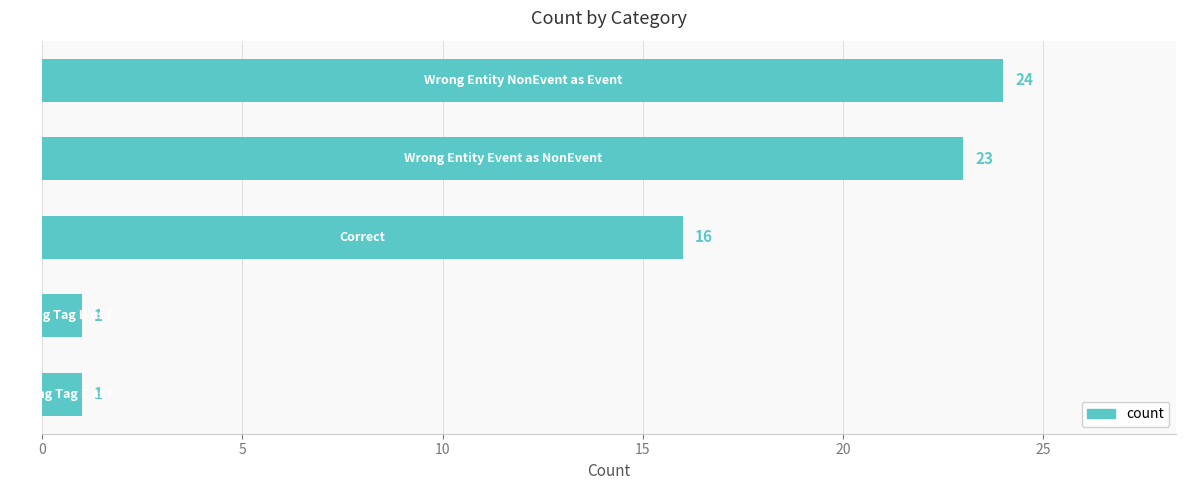

What is the sum of all values?

65